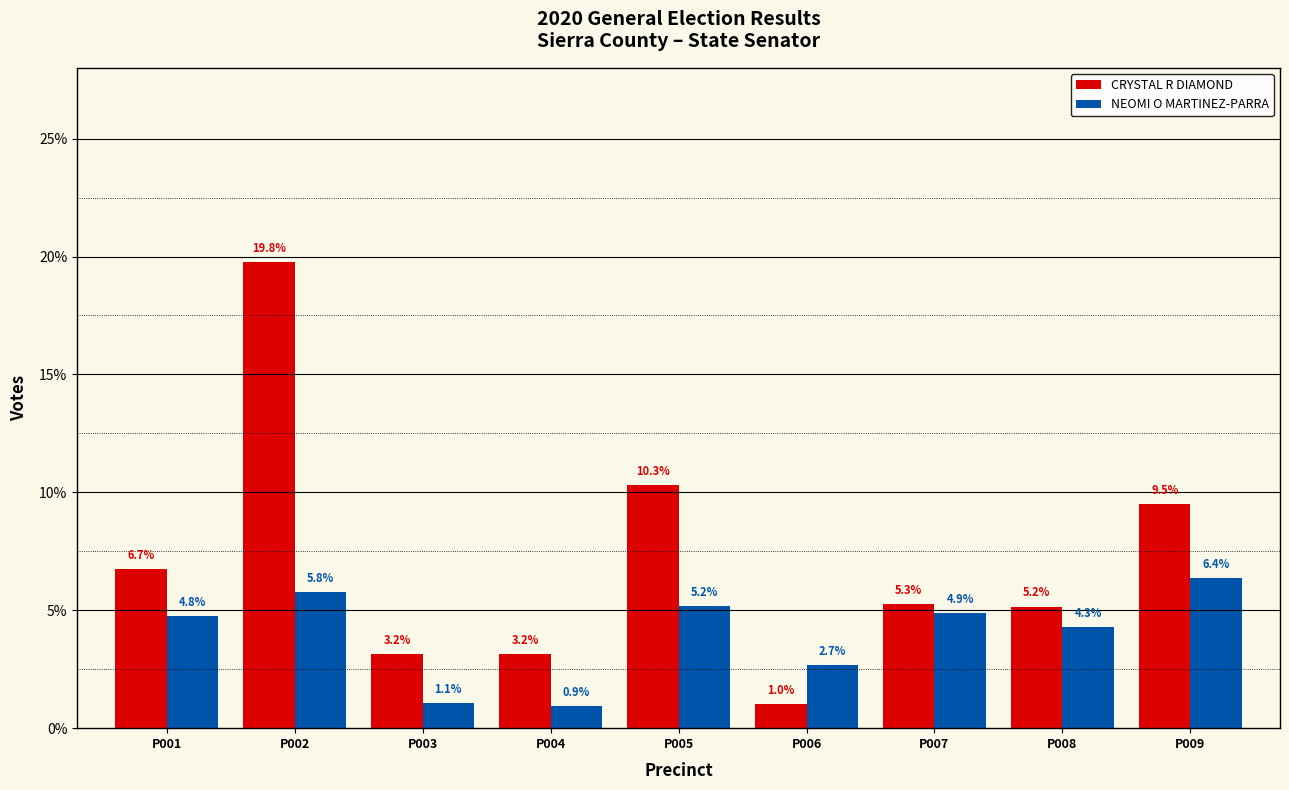

What is the total value across all series at P002?

25.5